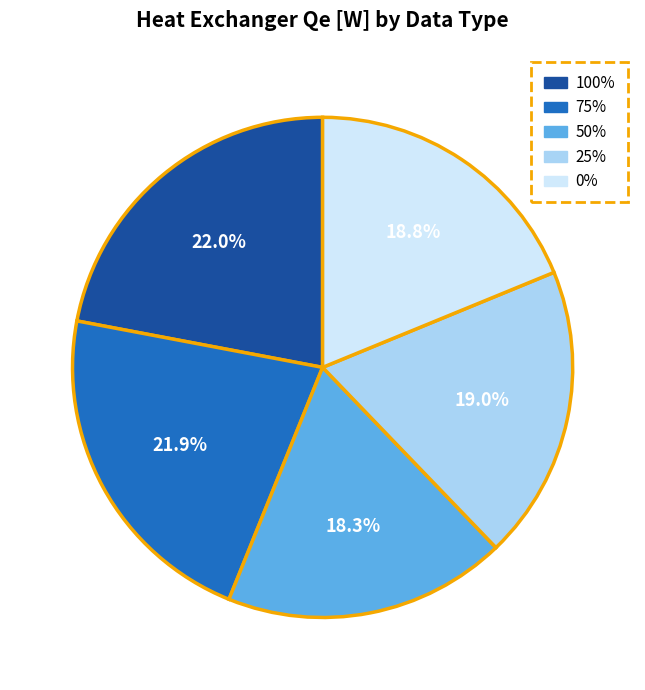

Is 75% the majority of the pie?

No